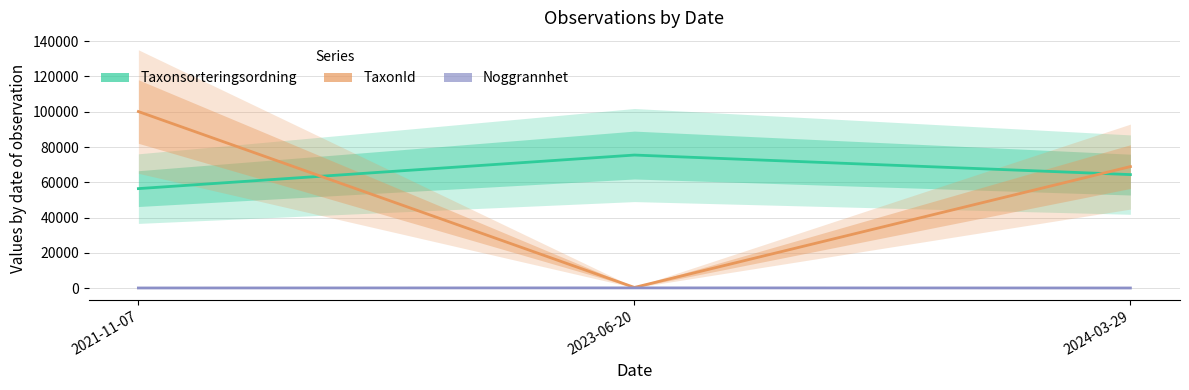

How many lines are shown in the chart?

3